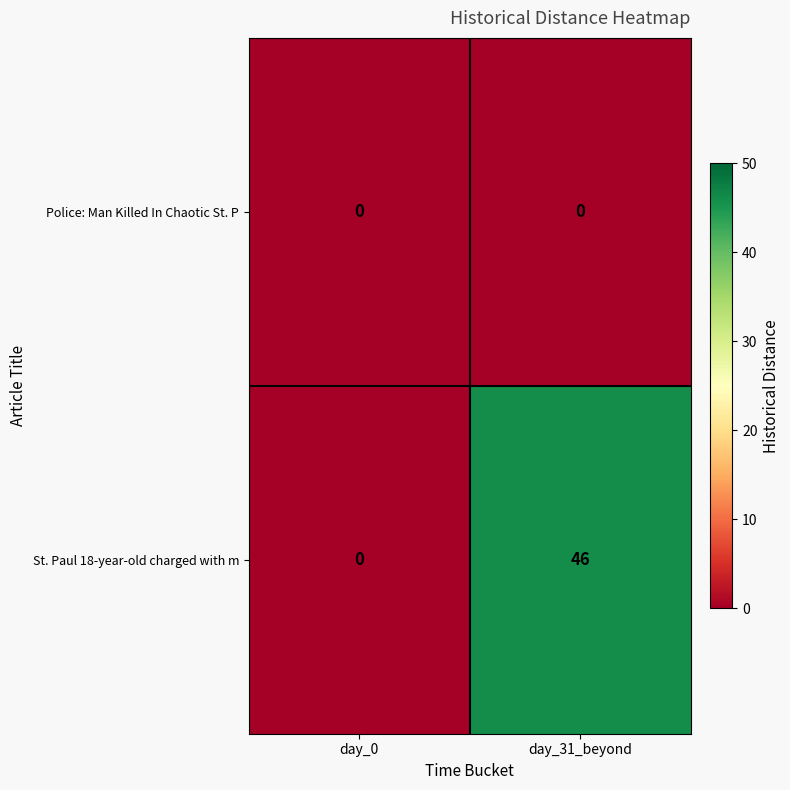

What is the approximate value of St. Paul 18-year-old charged with m at day_31_beyond, to the nearest 5?

45